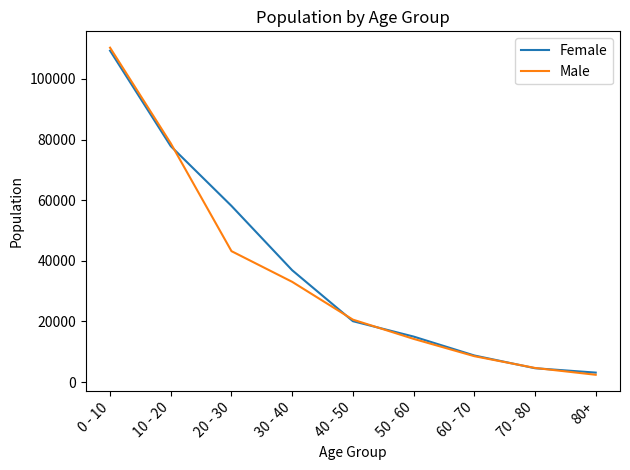

Which category has the highest value in the Male series?

0 - 10